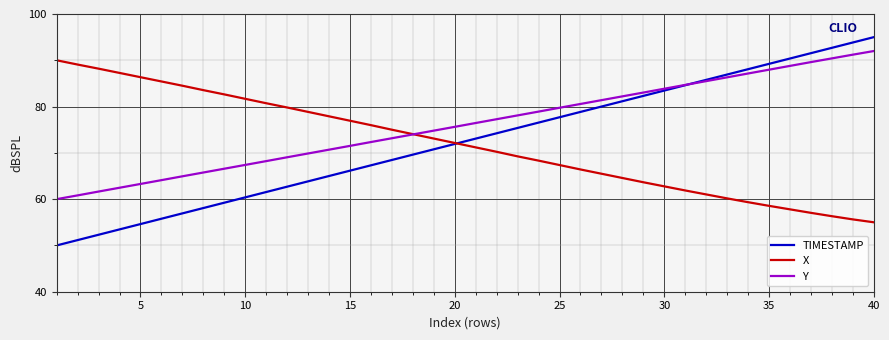

Which series has the largest range (max minus min)?

TIMESTAMP